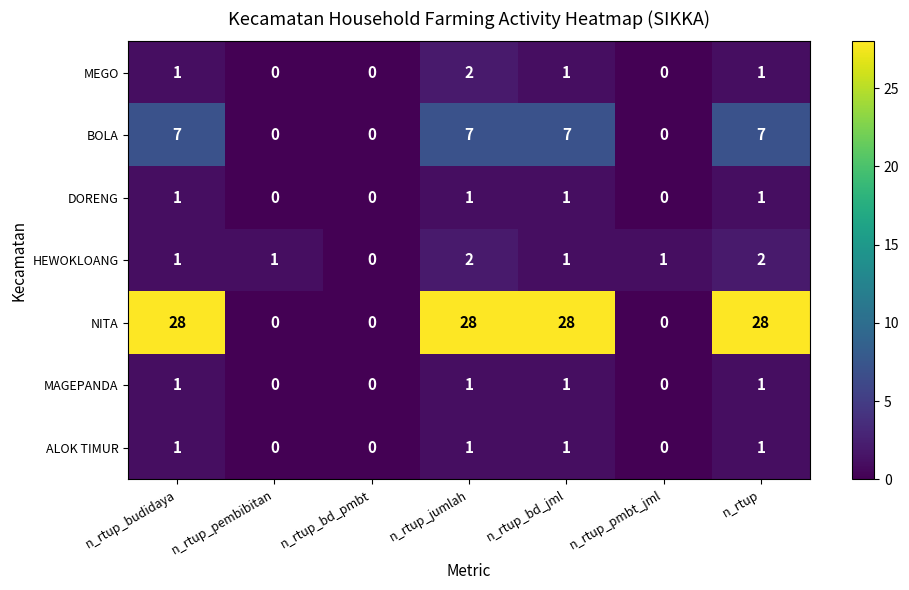

The value of DORENG at n_rtup_bd_jml is 1. True or false?

True